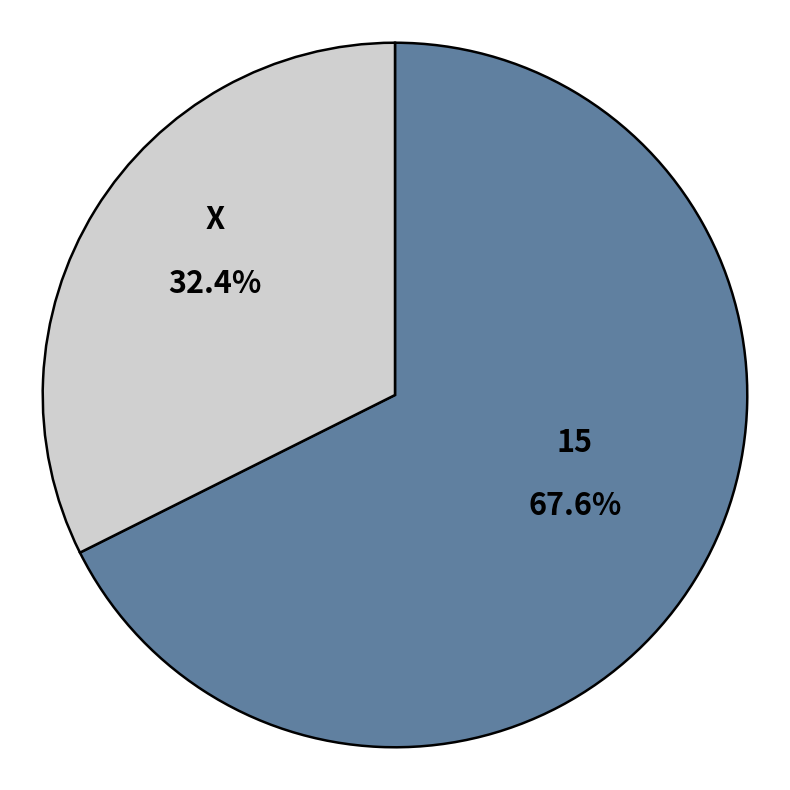

Which slice is the smallest?

X